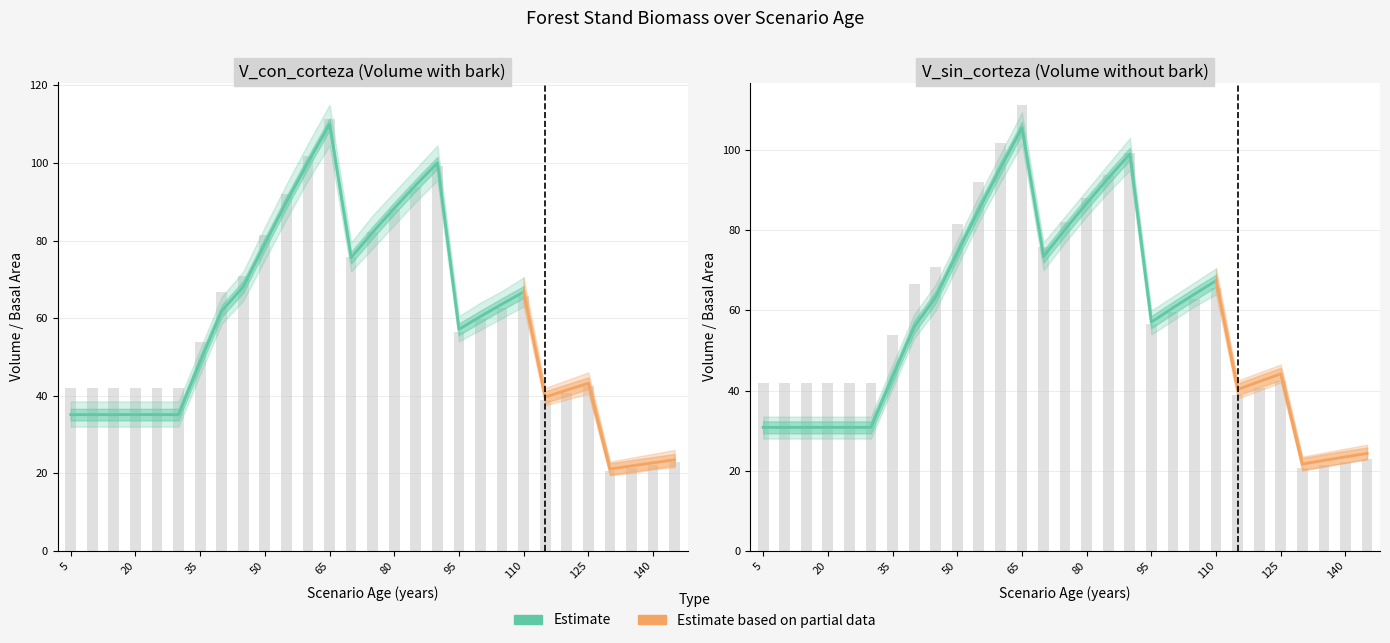

How many data points in V_con_corteza are less than 56?

14